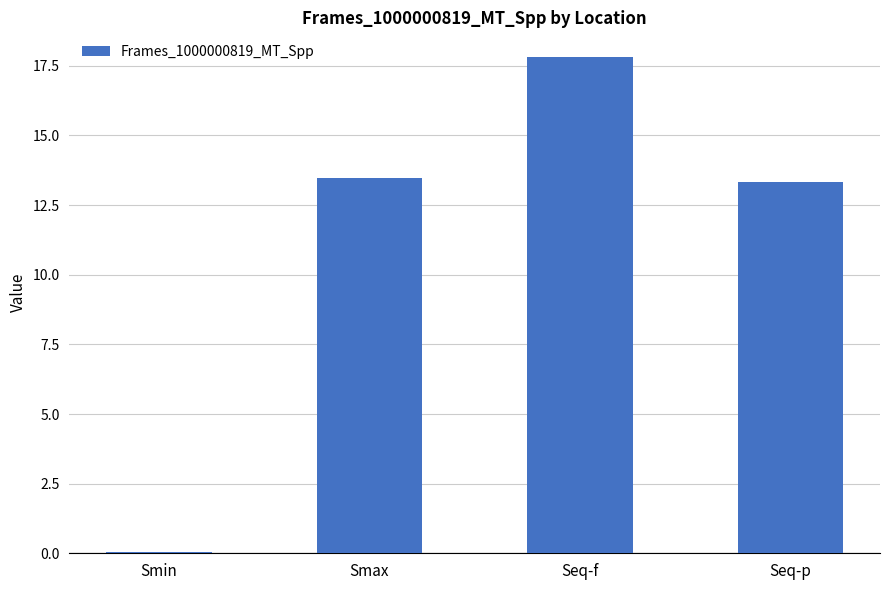

At which category does the chart reach its peak across all series?

Seq-f